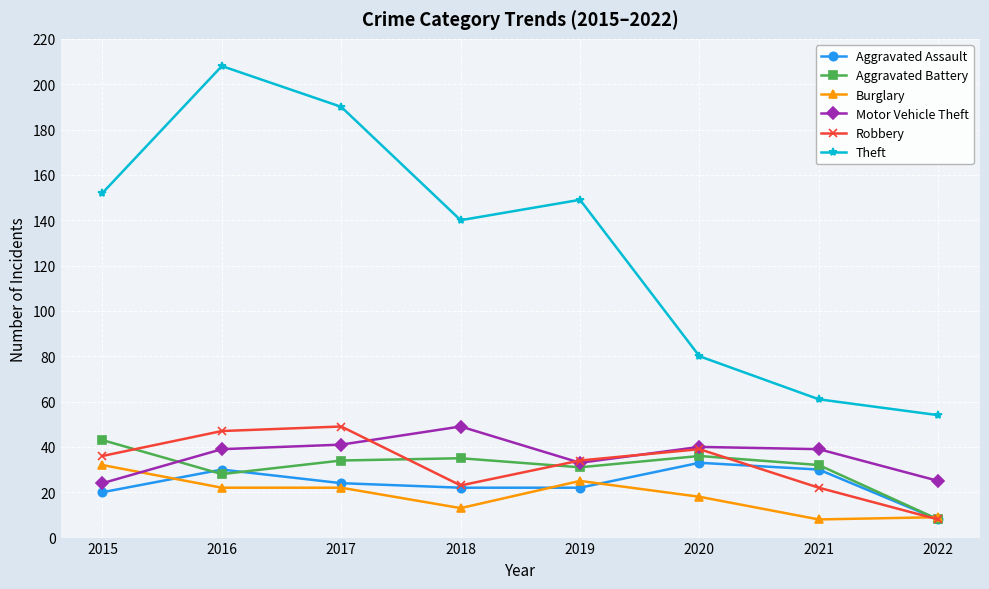

Reading left to right, list all the values displayed in this chart.

Aggravated Assault: 20	30	24	22	22	33	30	8
Aggravated Battery: 43	28	34	35	31	36	32	8
Burglary: 32	22	22	13	25	18	8	9
Motor Vehicle Theft: 24	39	41	49	33	40	39	25
Robbery: 36	47	49	23	34	39	22	8
Theft: 152	208	190	140	149	80	61	54